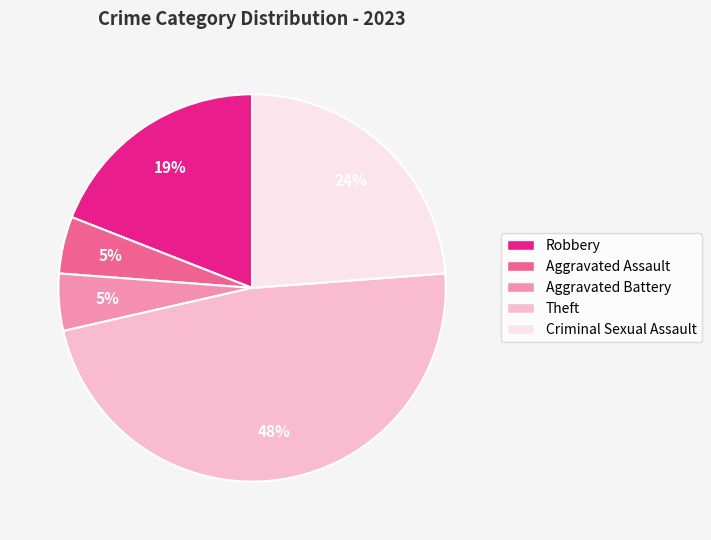

Is Criminal Sexual Assault the majority of the pie?

No